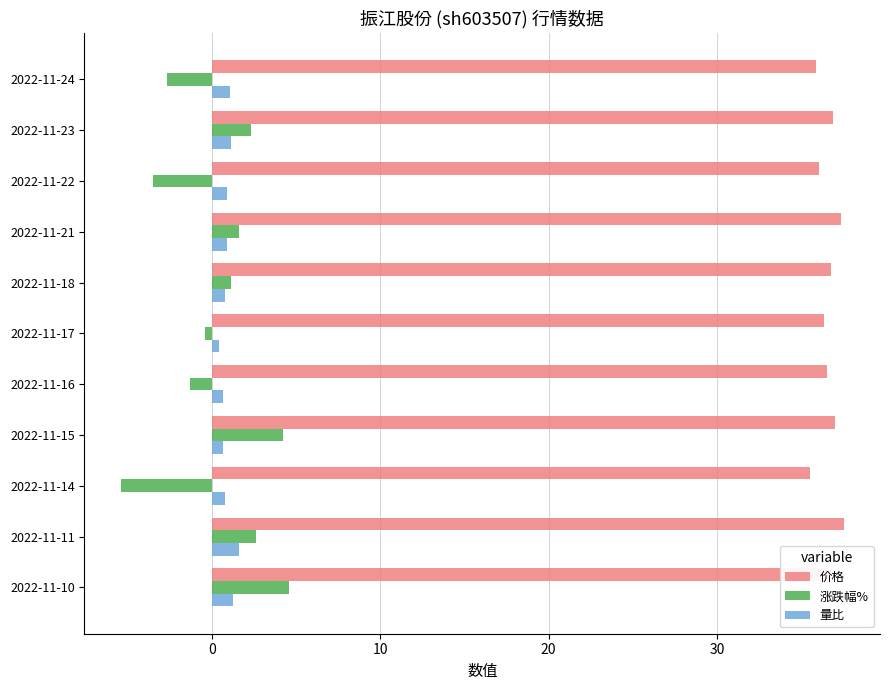

Which series has the largest range (max minus min)?

涨跌幅%